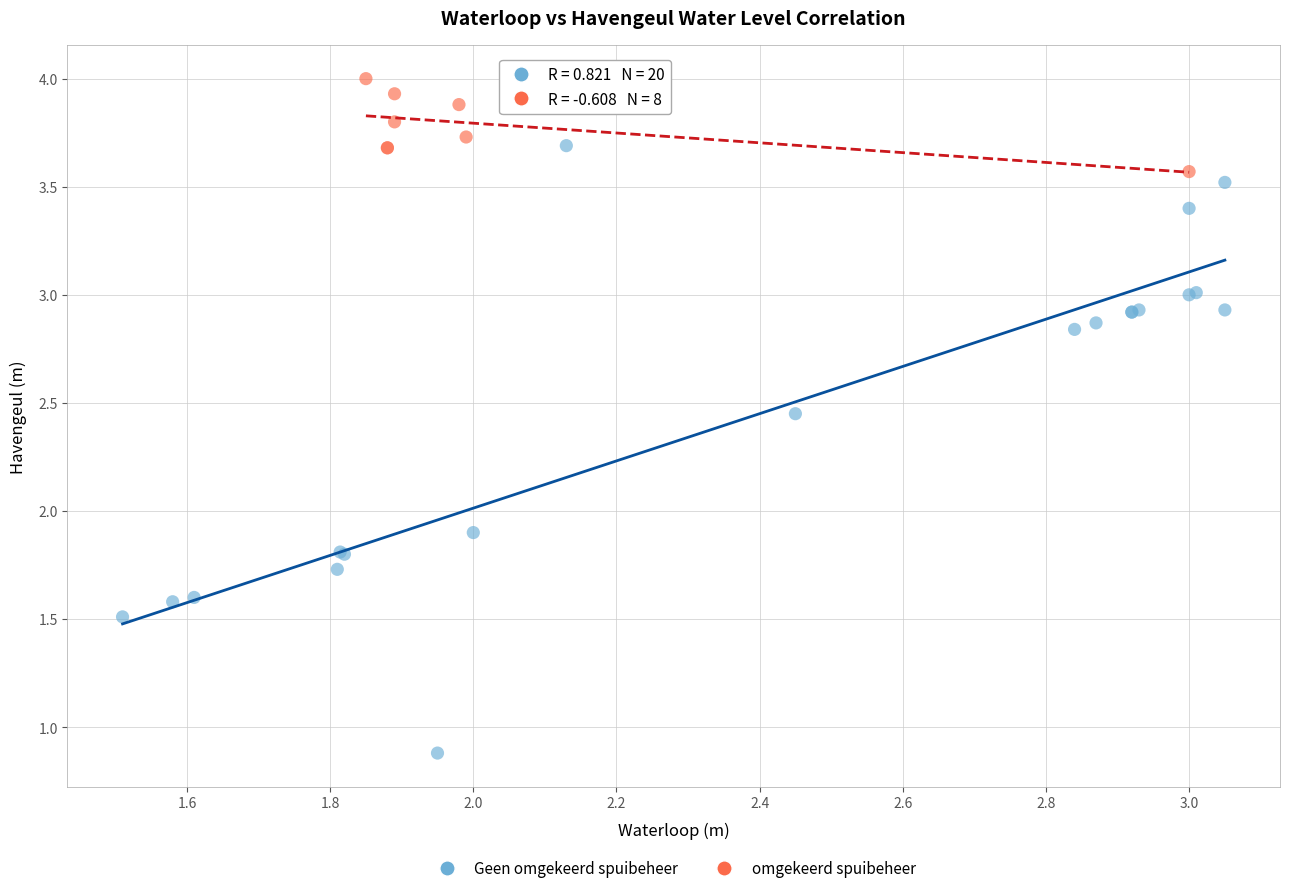

Which series contains the highest Y value?

omgekeerd spuibeheer